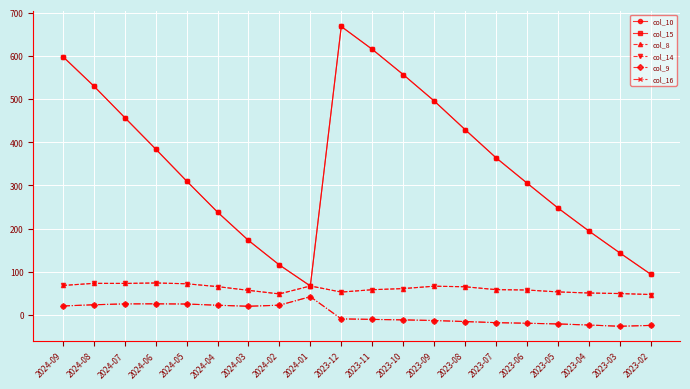

What is the value of the col_14 point at the 20th from the left?

47.2